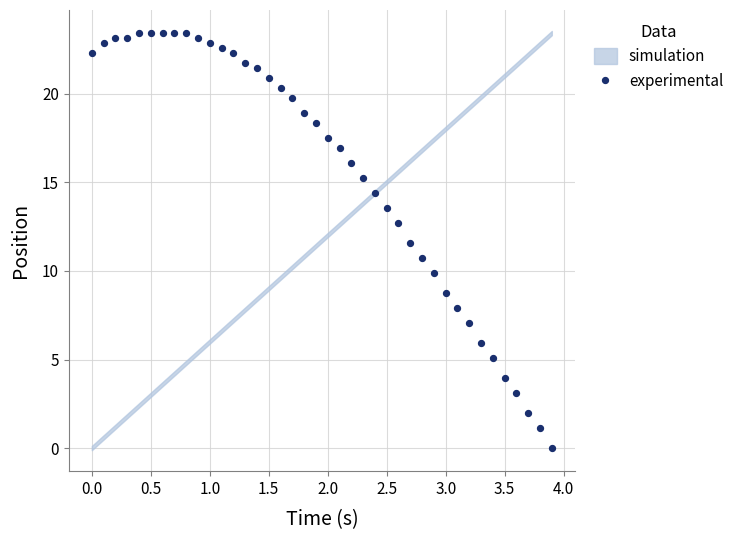

What Y value in the scatter plot is closest to 11?

10.7